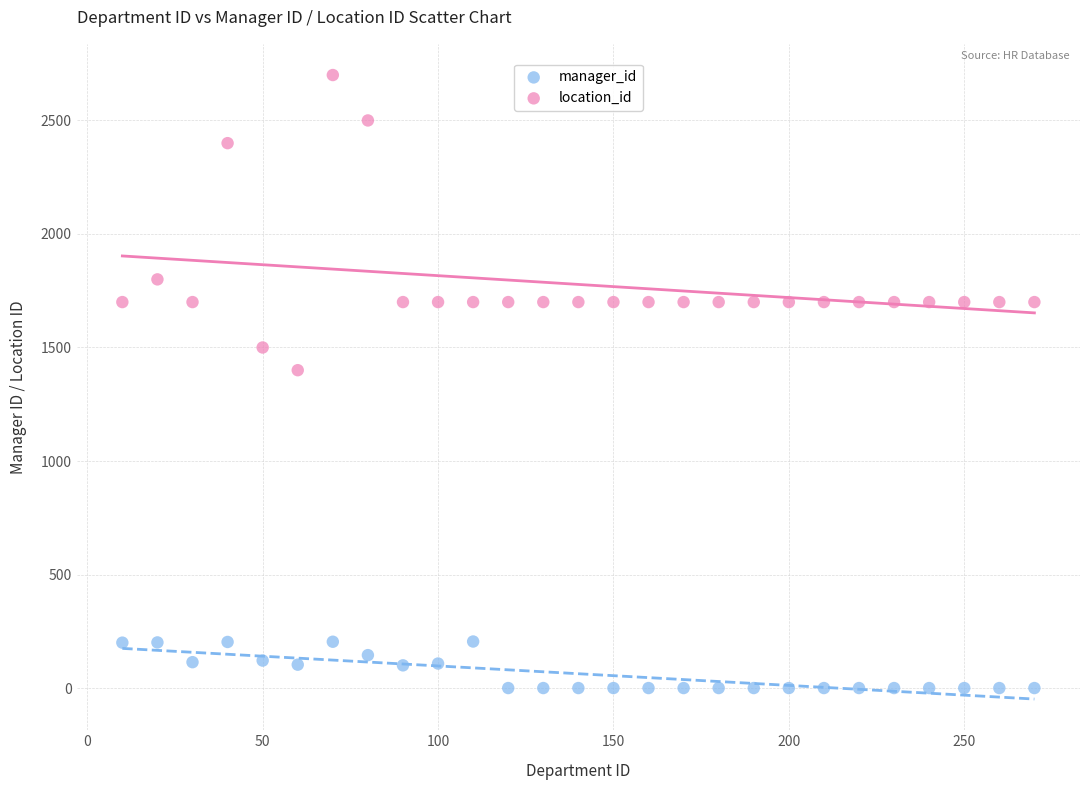

Which series reaches the minimum Y coordinate?

manager_id